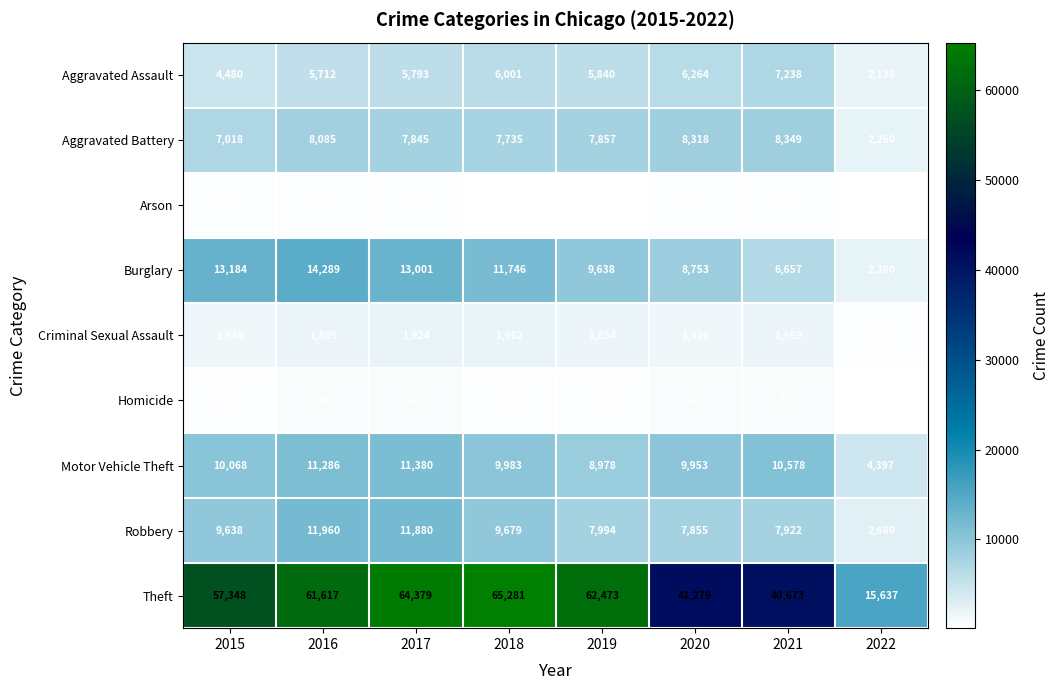

Between 2015 and 2016, which series saw the biggest shift?

Theft